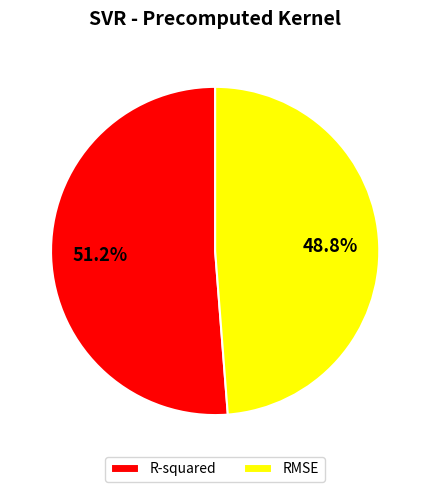

Between R-squared and RMSE, which is larger?

R-squared